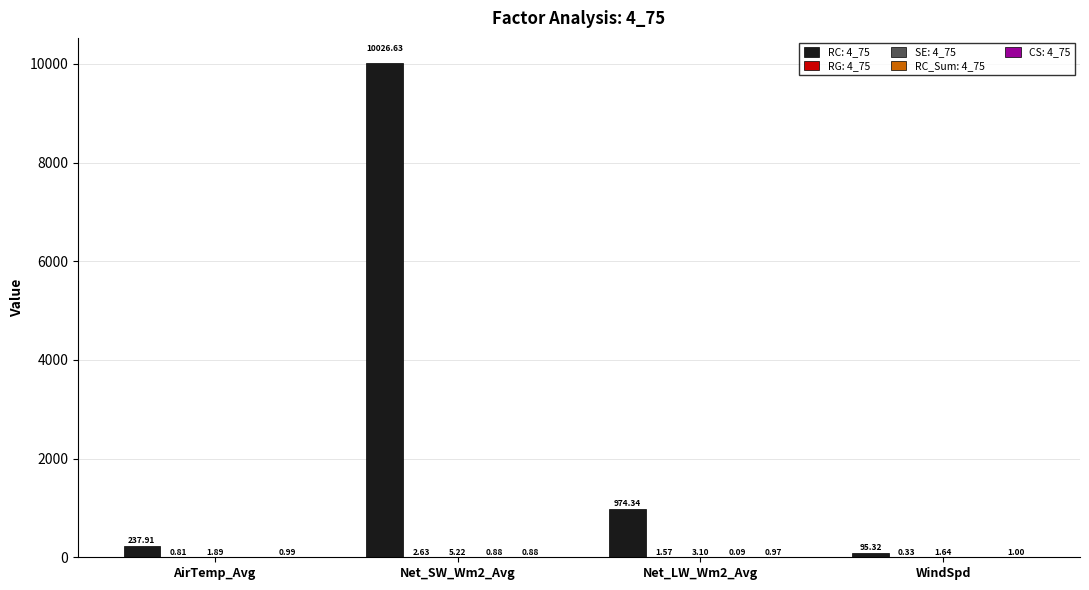

What is the sum of all RC: 4_75 values?

11334.2